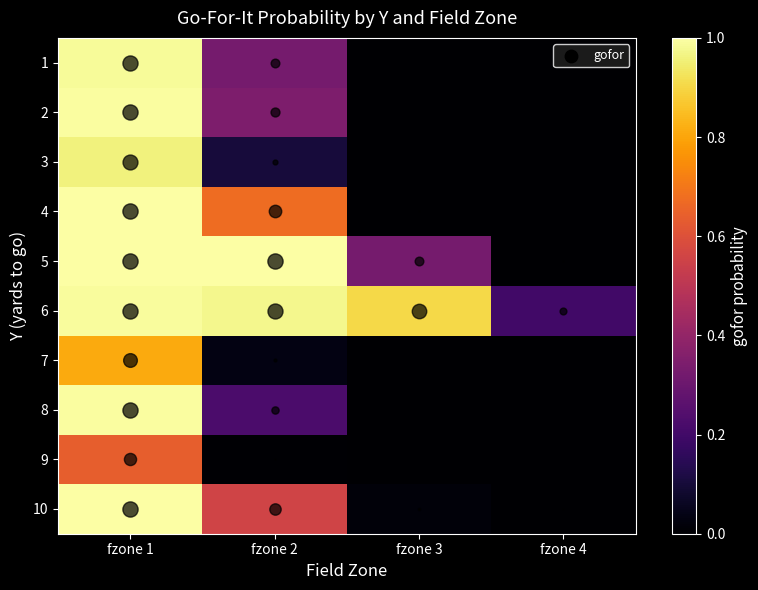

What is the spread (max minus min) of values at fzone 3?

0.9